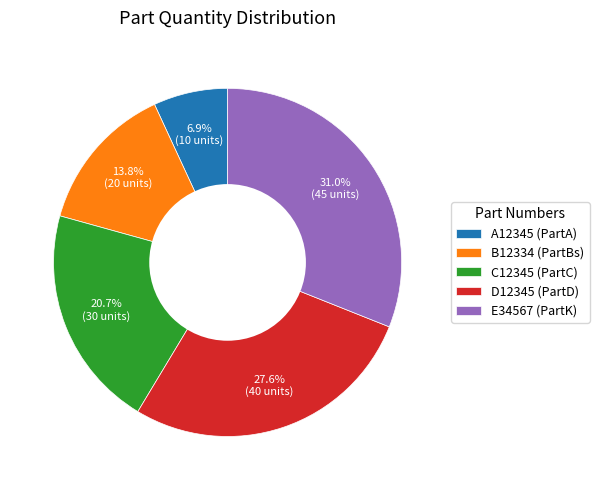

How many slices are in this pie chart?

5